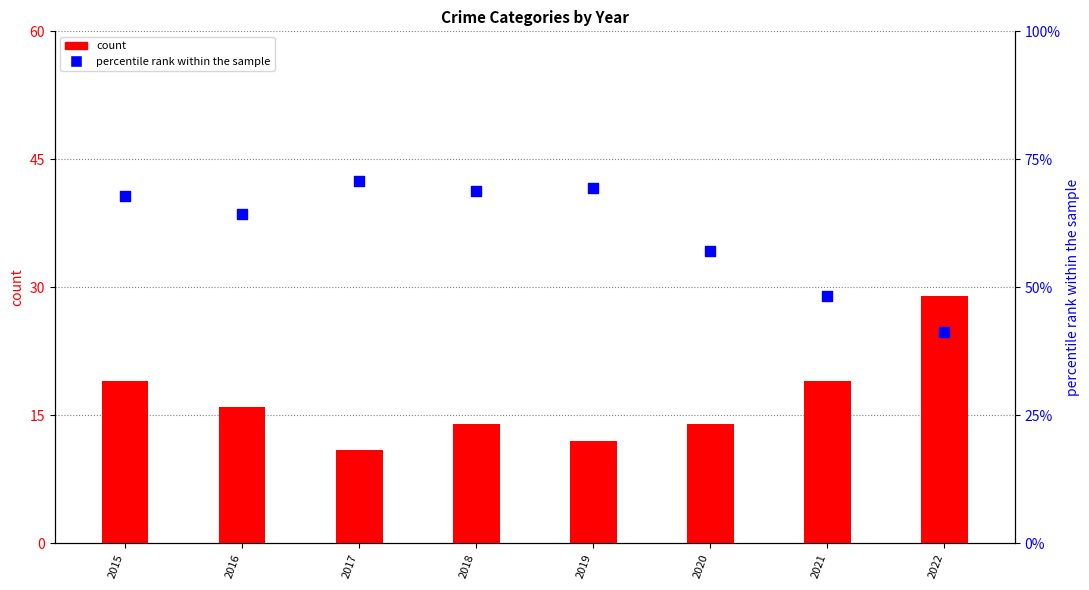

Which series reaches the maximum Y coordinate?

percentile rank within the sample